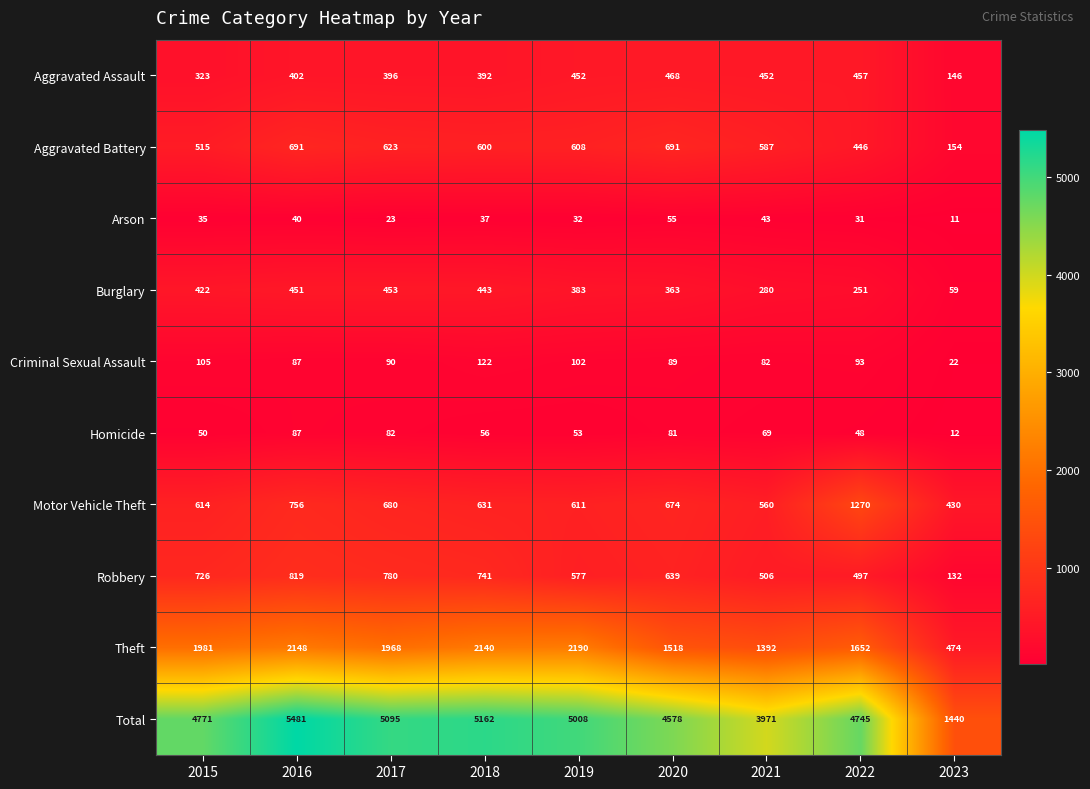

What is the lowest value of the Theft series?

474